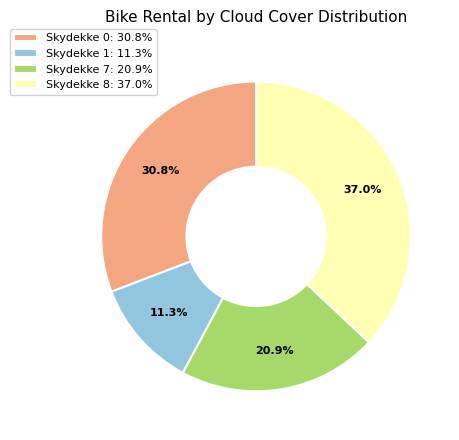

What is the ratio of the value at Skydekke 8: 37.0% to the value at Skydekke 1: 11.3%?

3.3